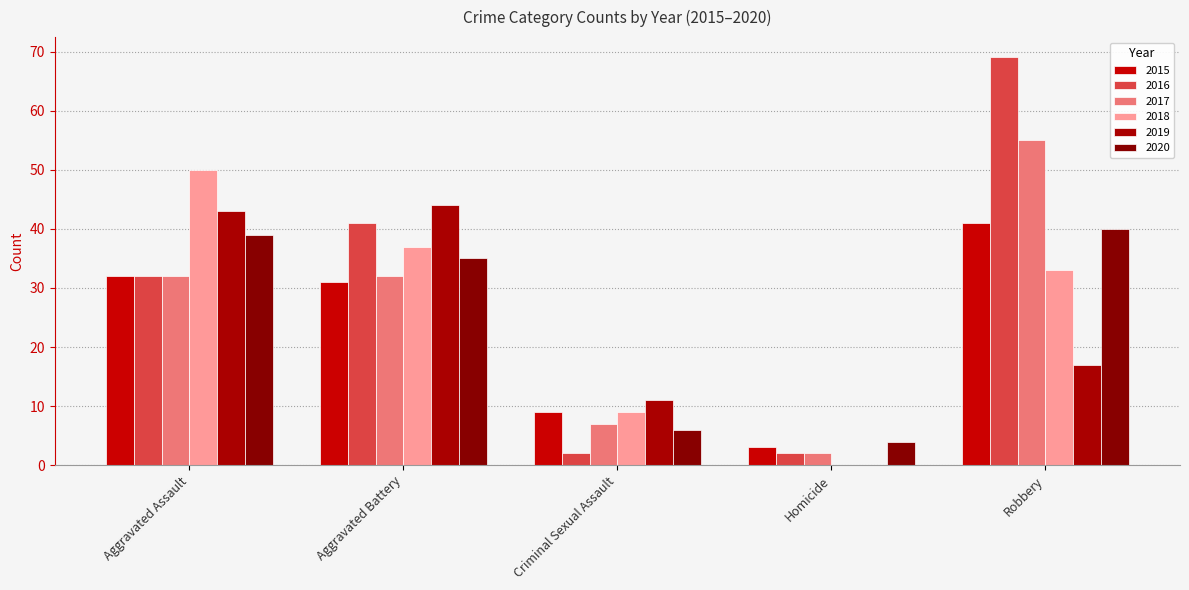

Which category has the highest value in the 2016 series?

Robbery